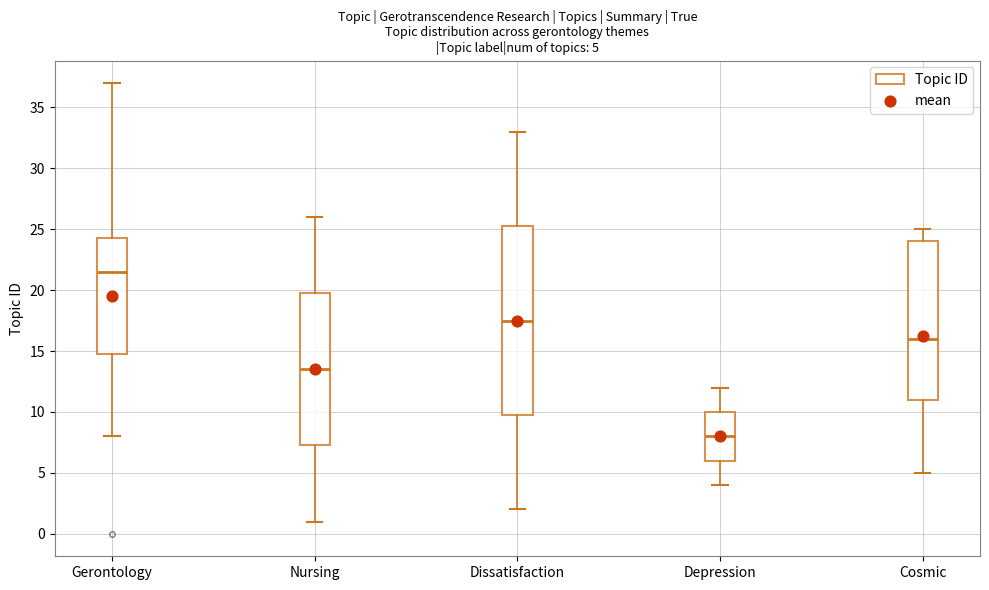

Which box has the lowest median line?

Depression